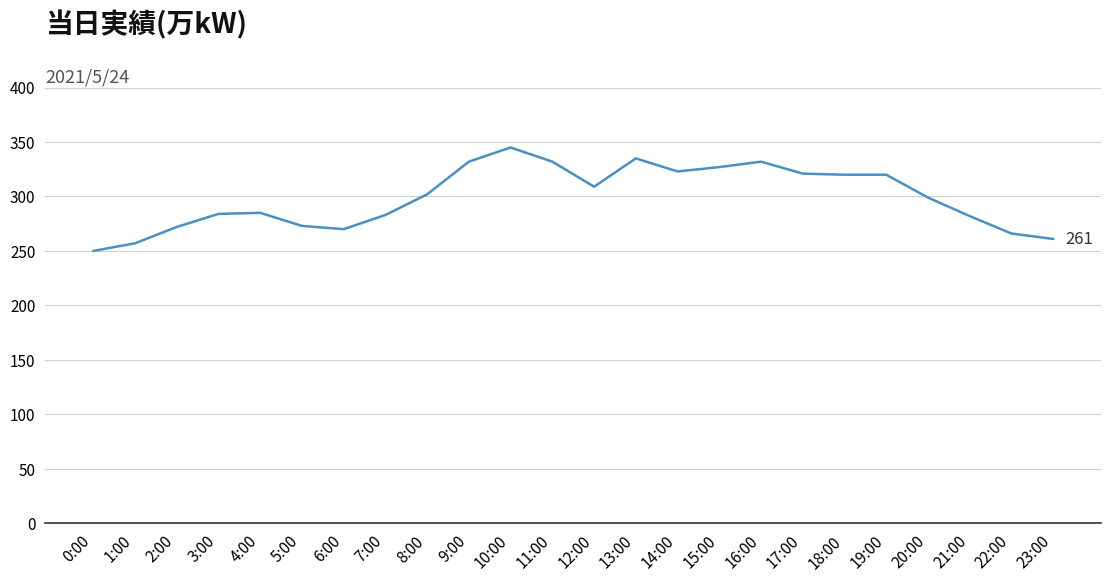

What is the change in value from 1:00 to 21:00?

+25